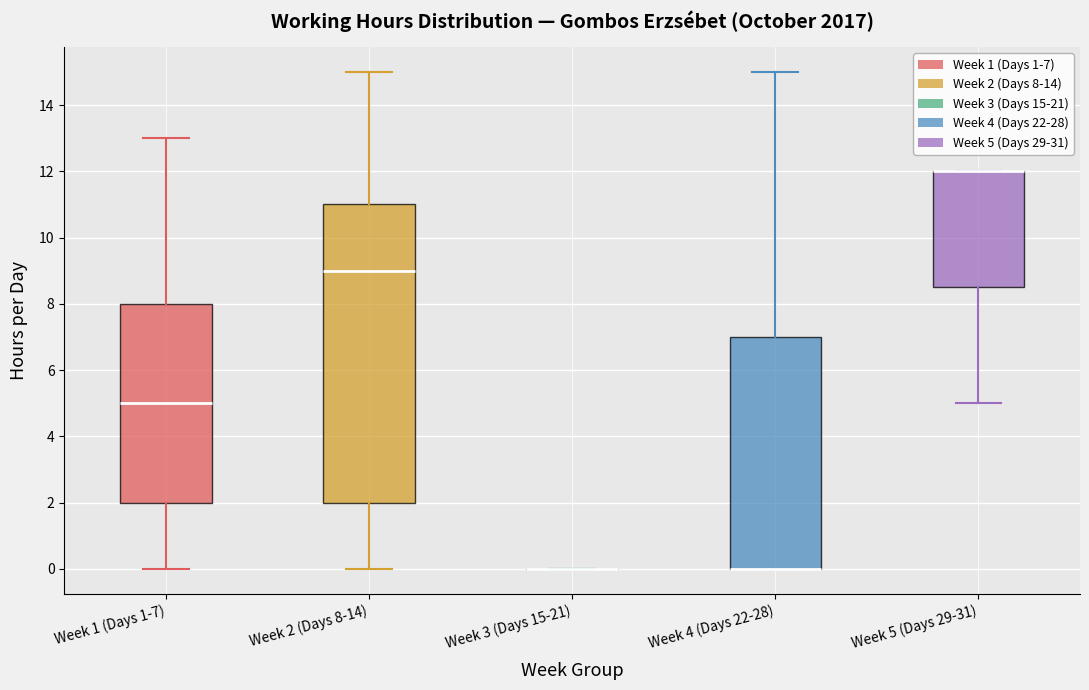

Which box is the tallest, from its lower edge to its upper edge?

Week 2 (Days 8-14)